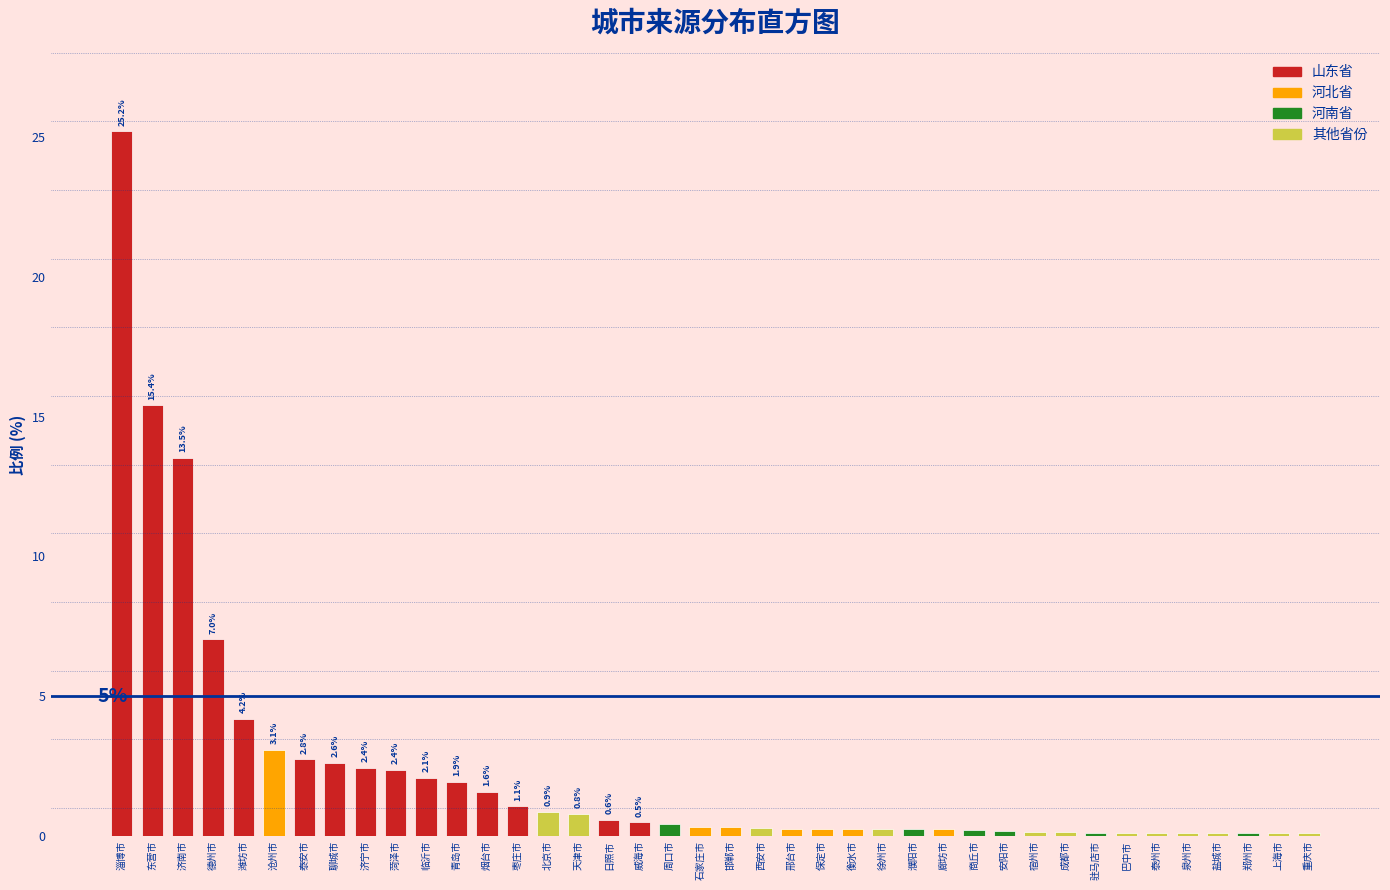

The value at 沧州市 is 0.9. True or false?

False